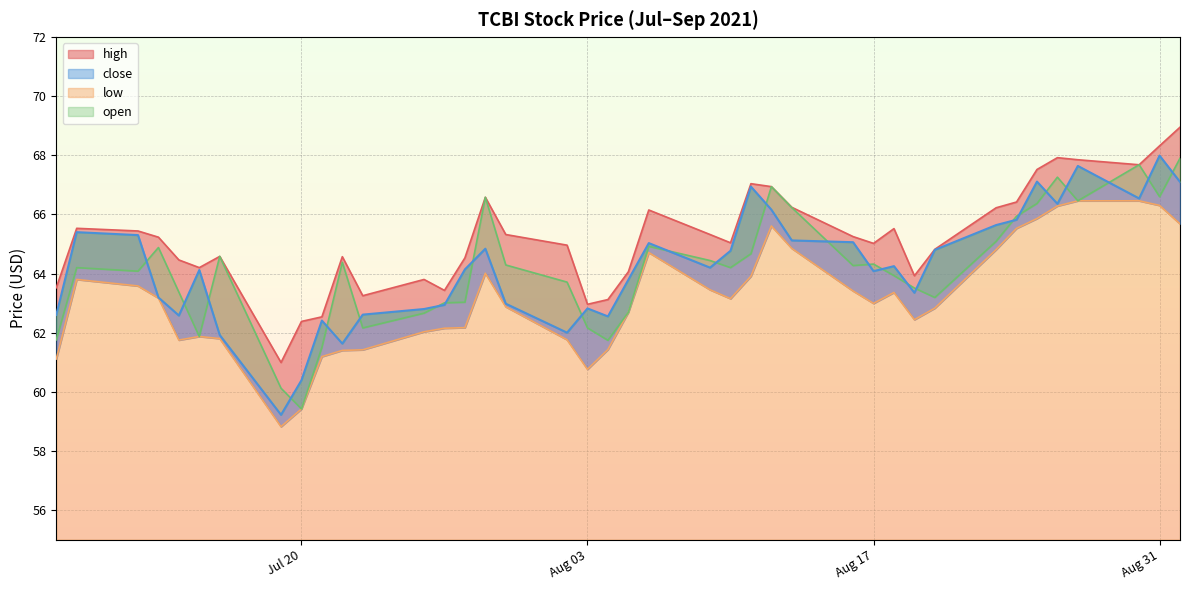

Where is the first local maximum for low?

2021-07-09